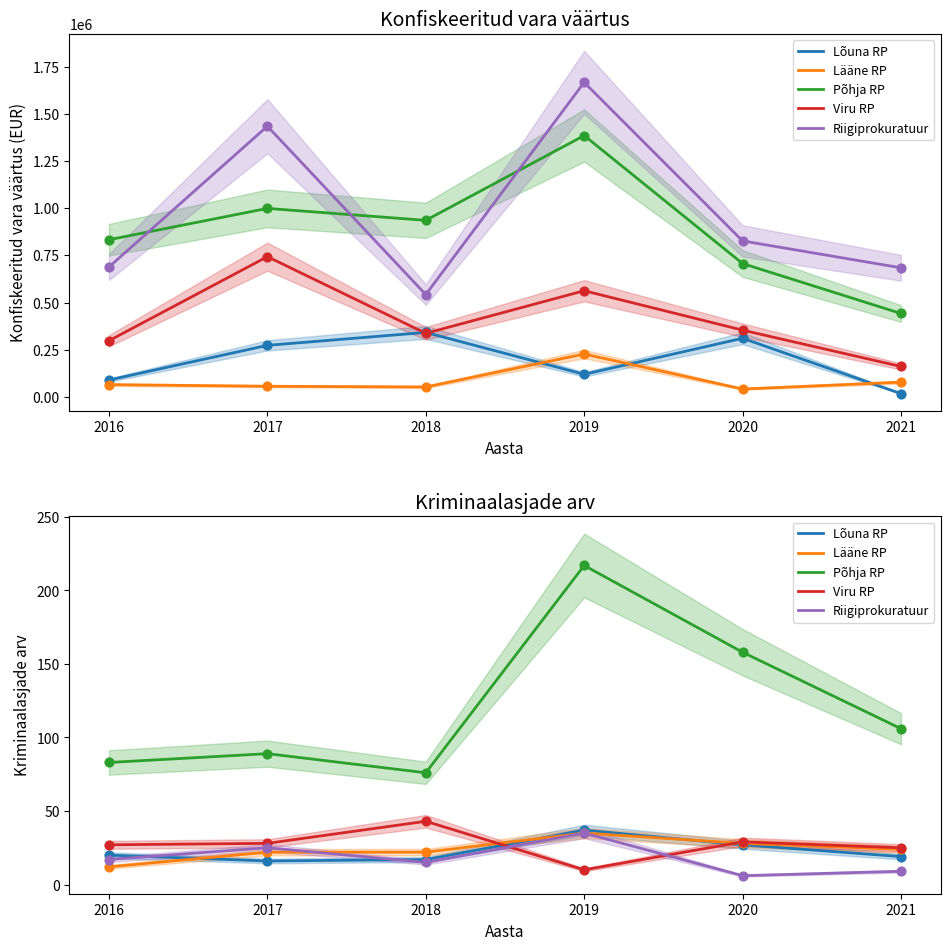

Which series has the largest total across all categories?

Põhja RP